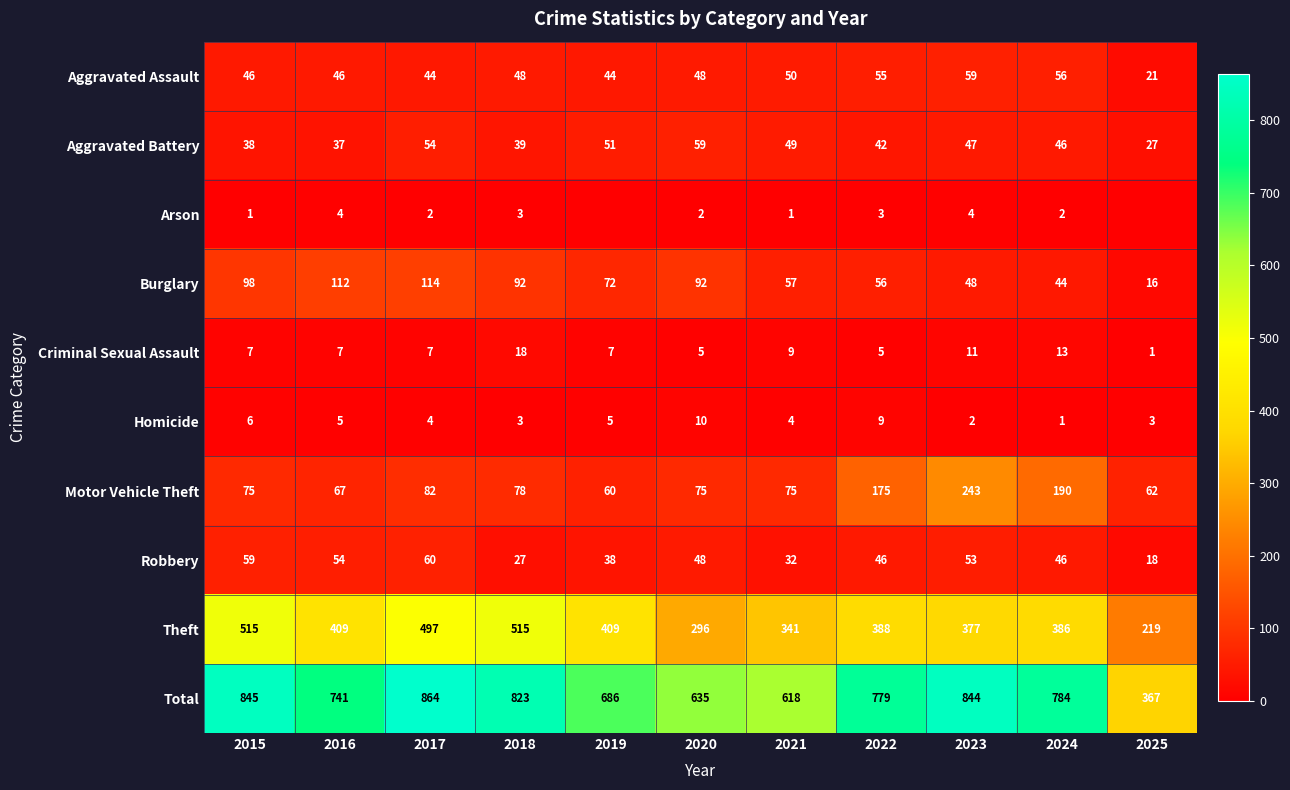

The Arson series shows 0 at 2025. True or false?

True